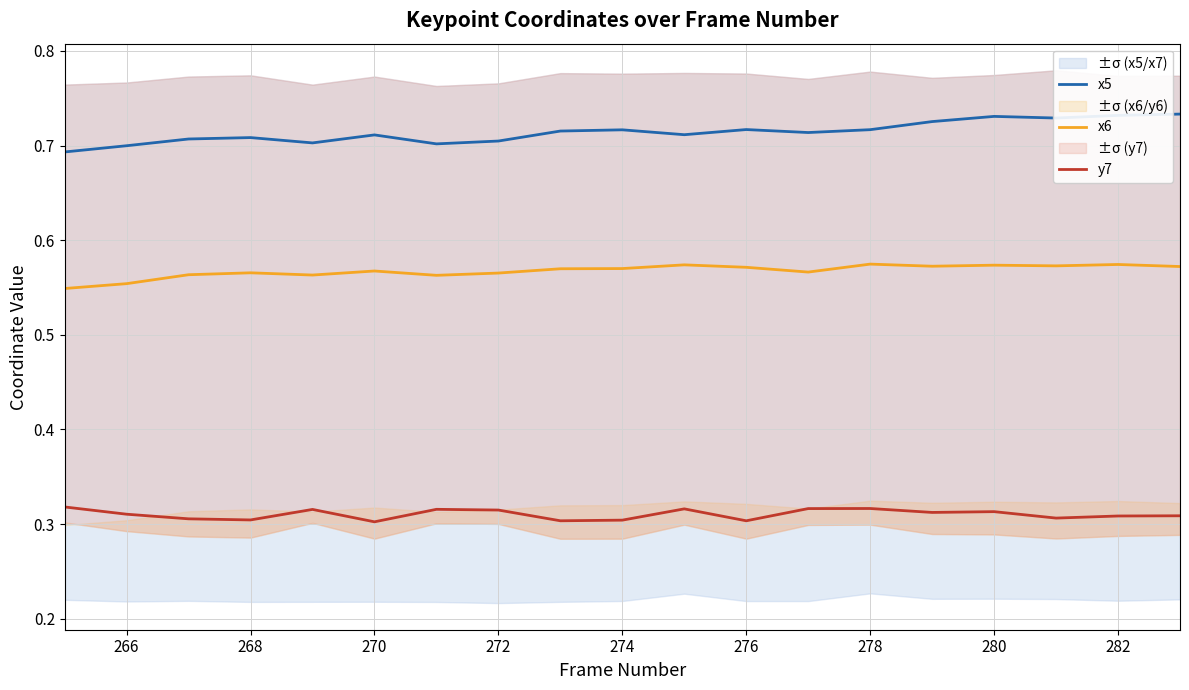

True or false: y7 and x5 cross at least once.

False